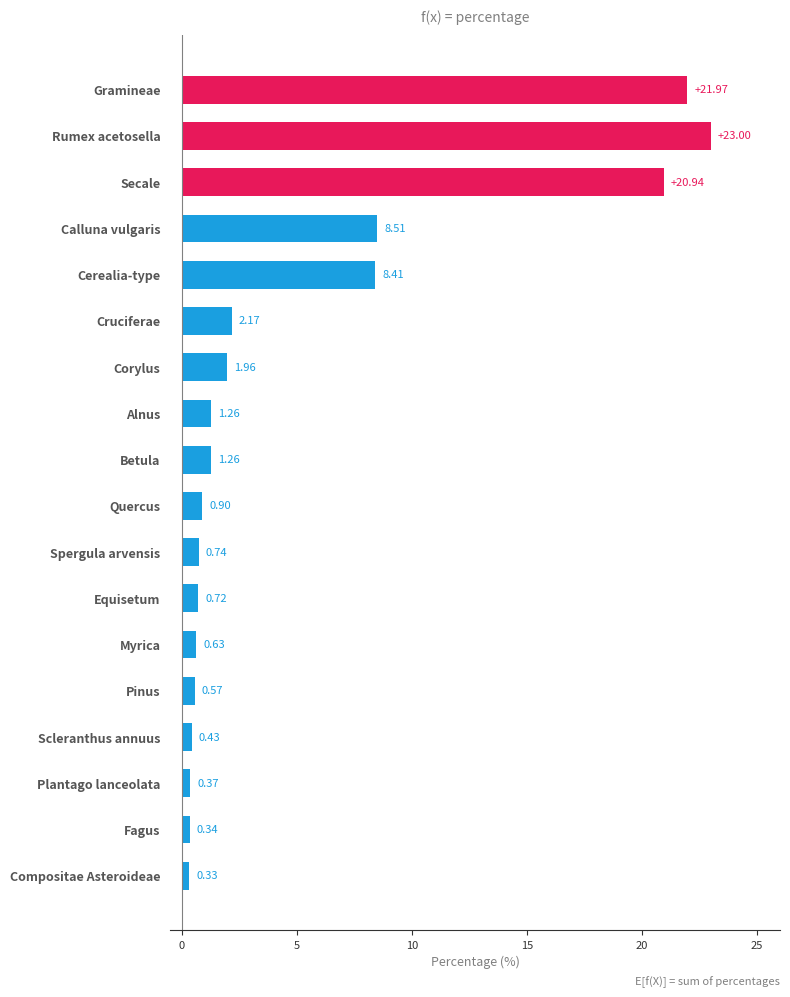

What is the label of the 9th bar from the bottom?

Quercus